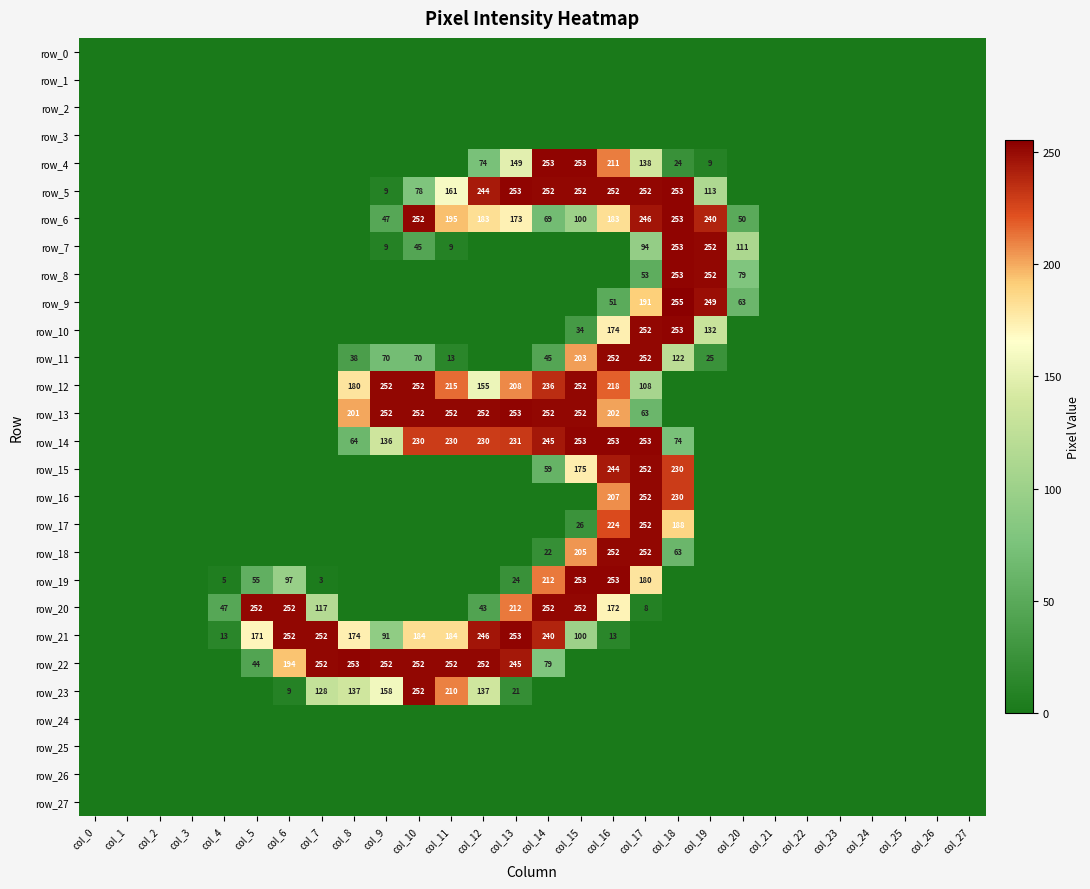

Which category has the highest value in the row_12 series?

col_9